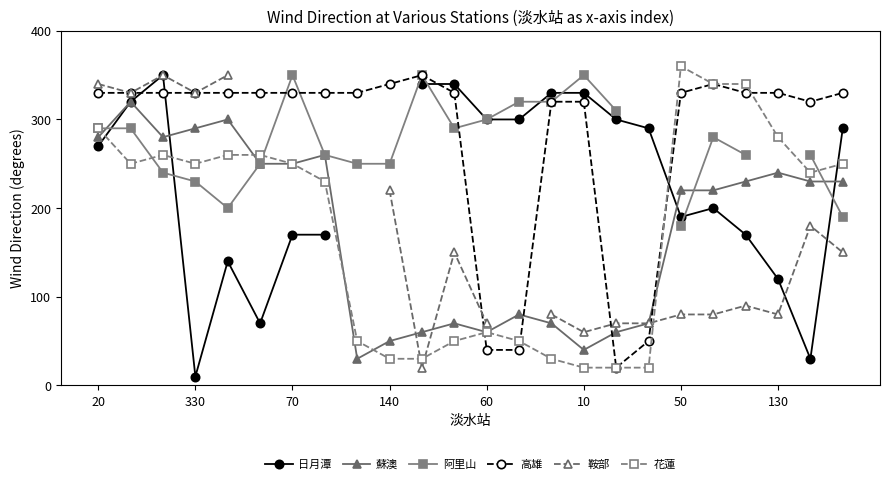

What is the minimum value for 蘇澳?

30